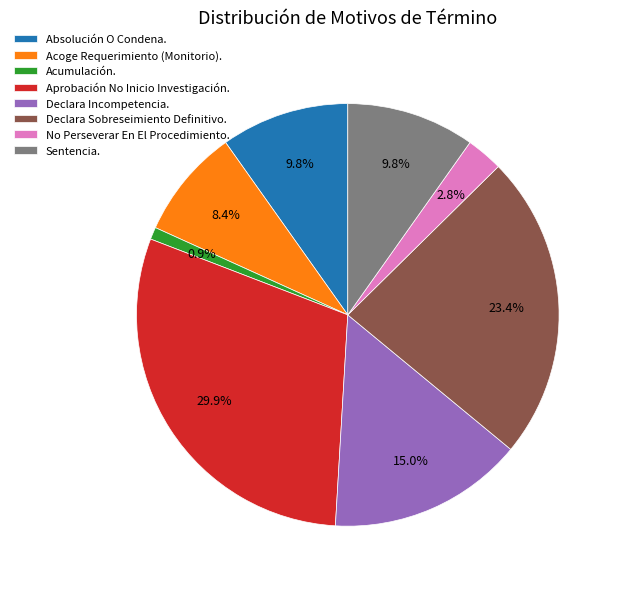

To the nearest percent, what portion does Declara Sobreseimiento Definitivo. represent?

23%